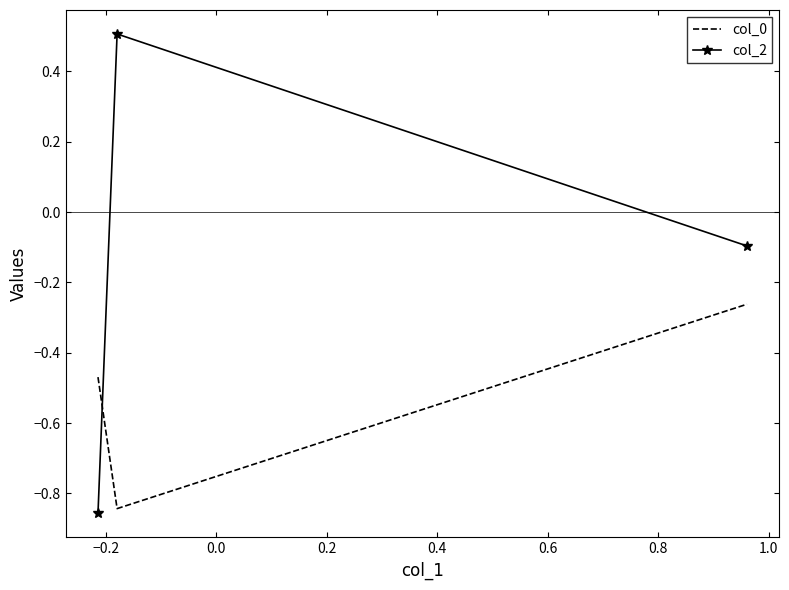

What is the average value of the col_2 series?

-0.1